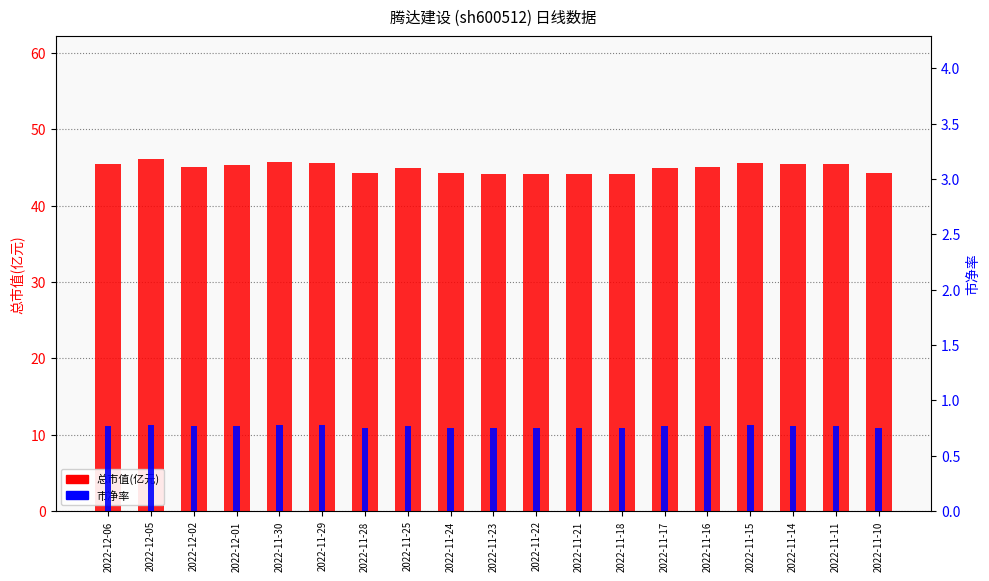

Between 2022-11-22 and 2022-11-11, which is larger?

2022-11-11